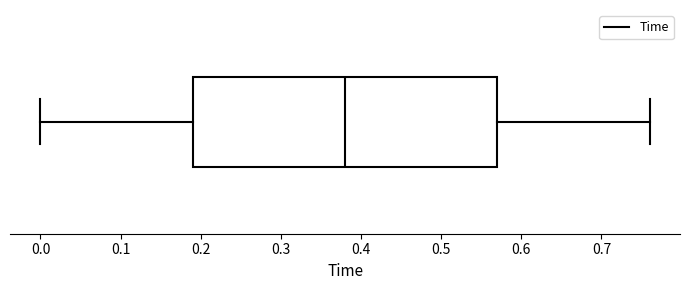

Where does the median line of the box sit on the x-axis? The values are not printed on the chart, so give them approximately, as read against the axis.

0.38